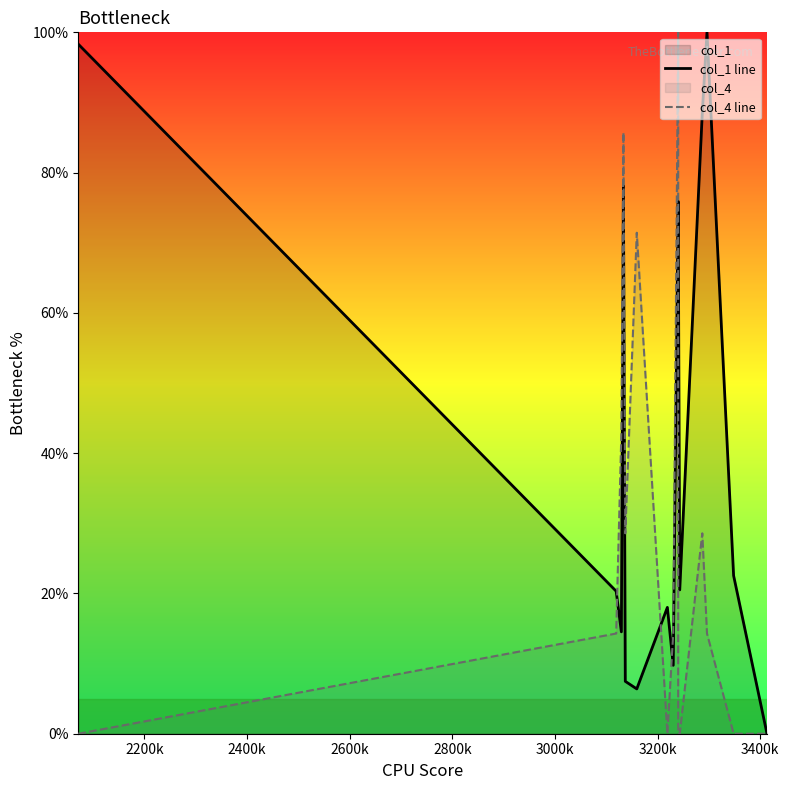

True or false: col_4 line has more than 0 interior local peaks.

True